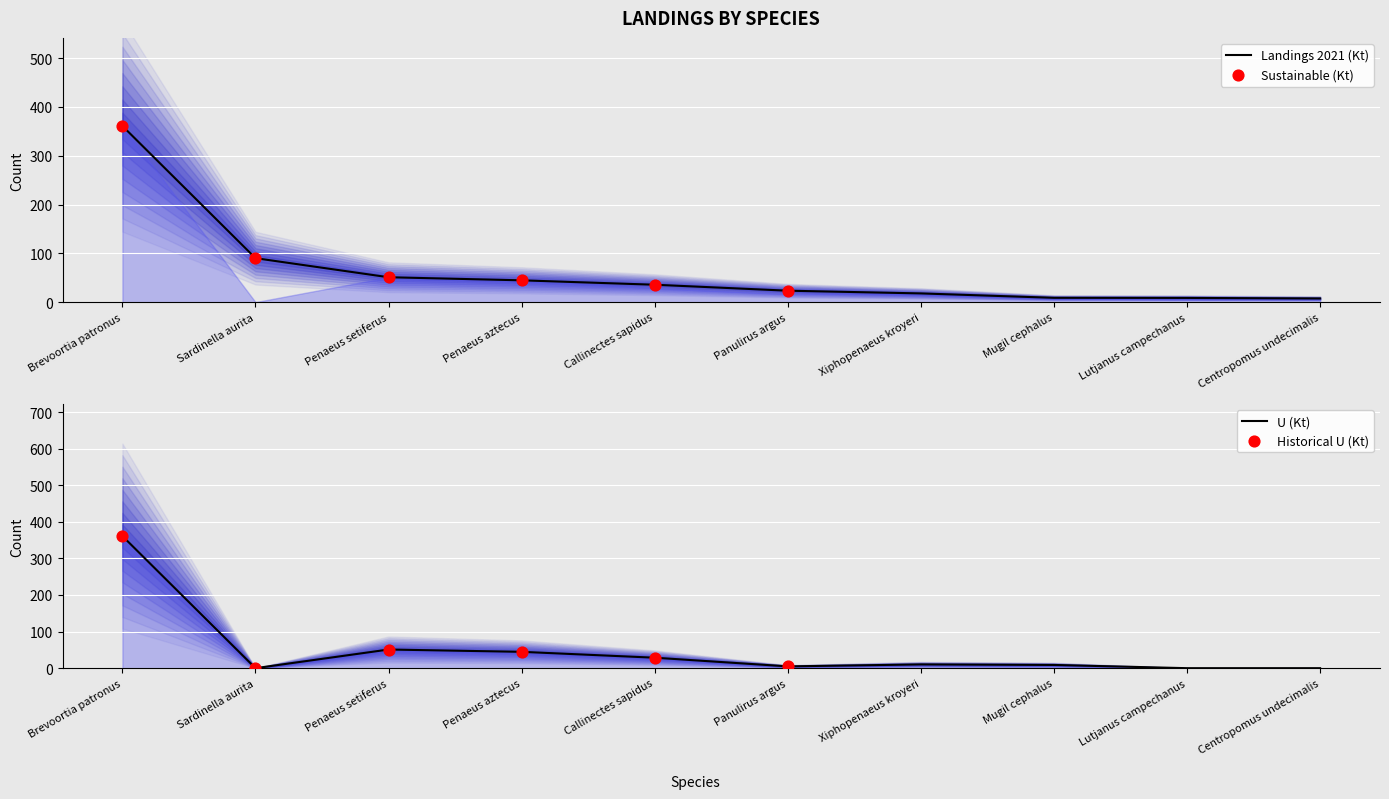

Which series reaches the minimum Y coordinate?

Sustainable (Kt)